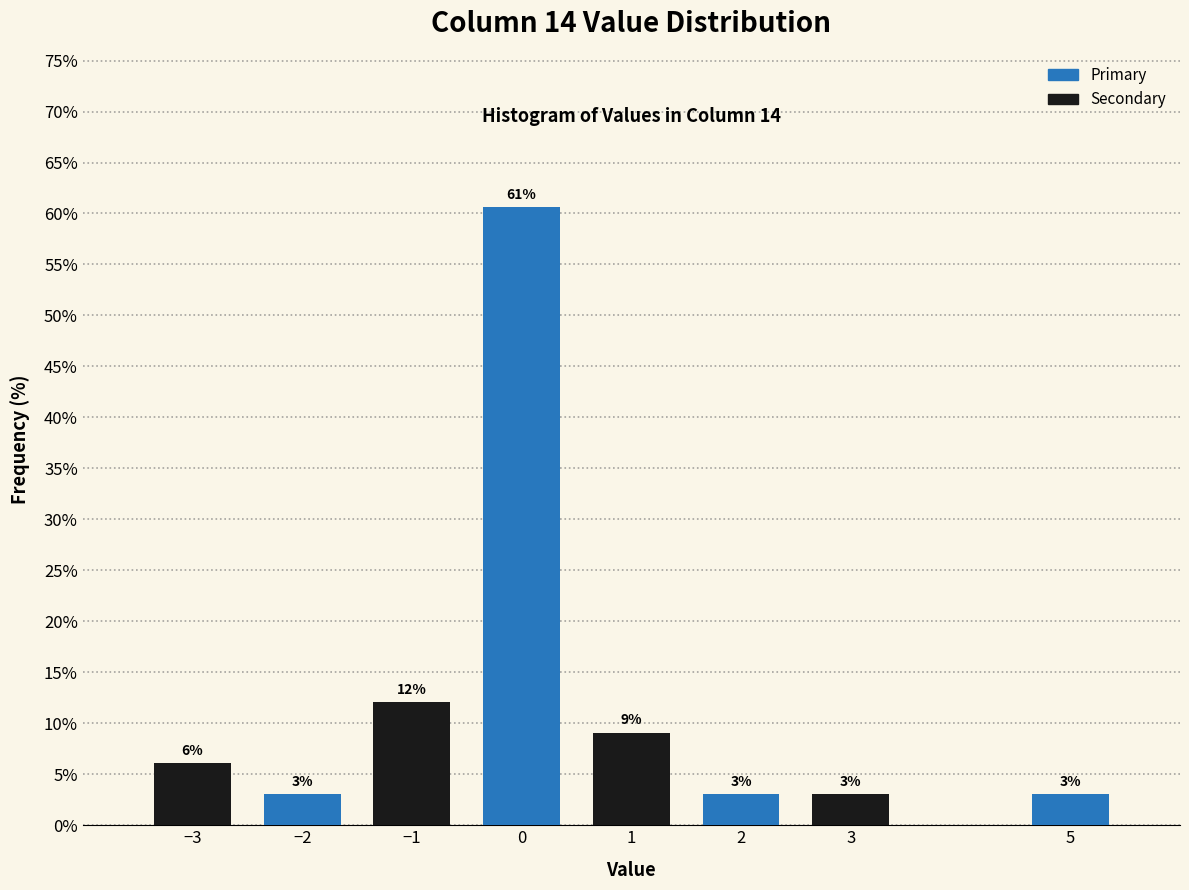

The chart shows a value of 20.3 at −1. True or false?

False